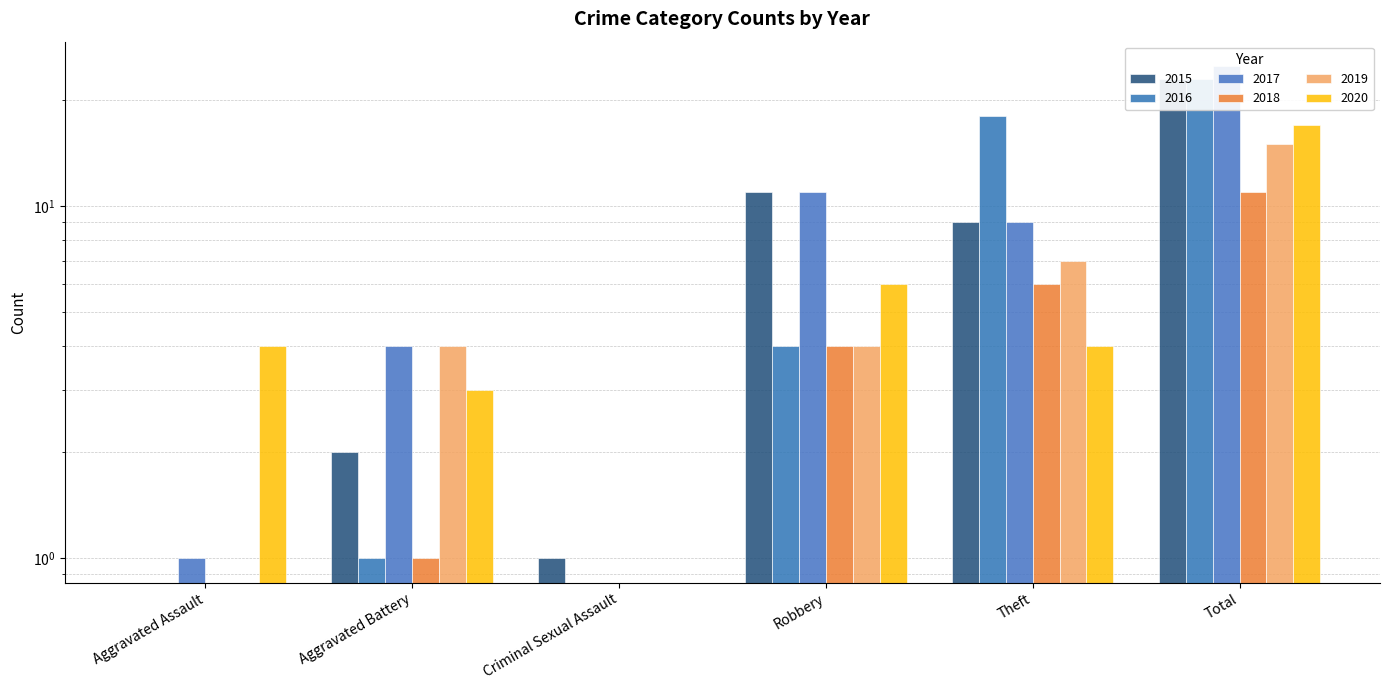

How many values in 2019 are above zero?

4